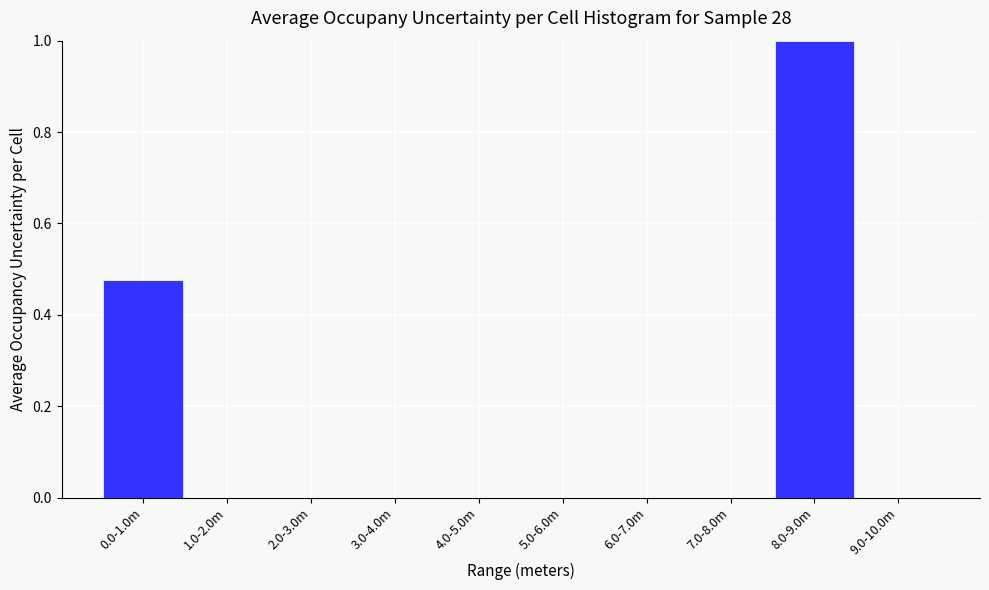

What is the change in value from 0.0-1.0m to 1.0-2.0m?

-0.5